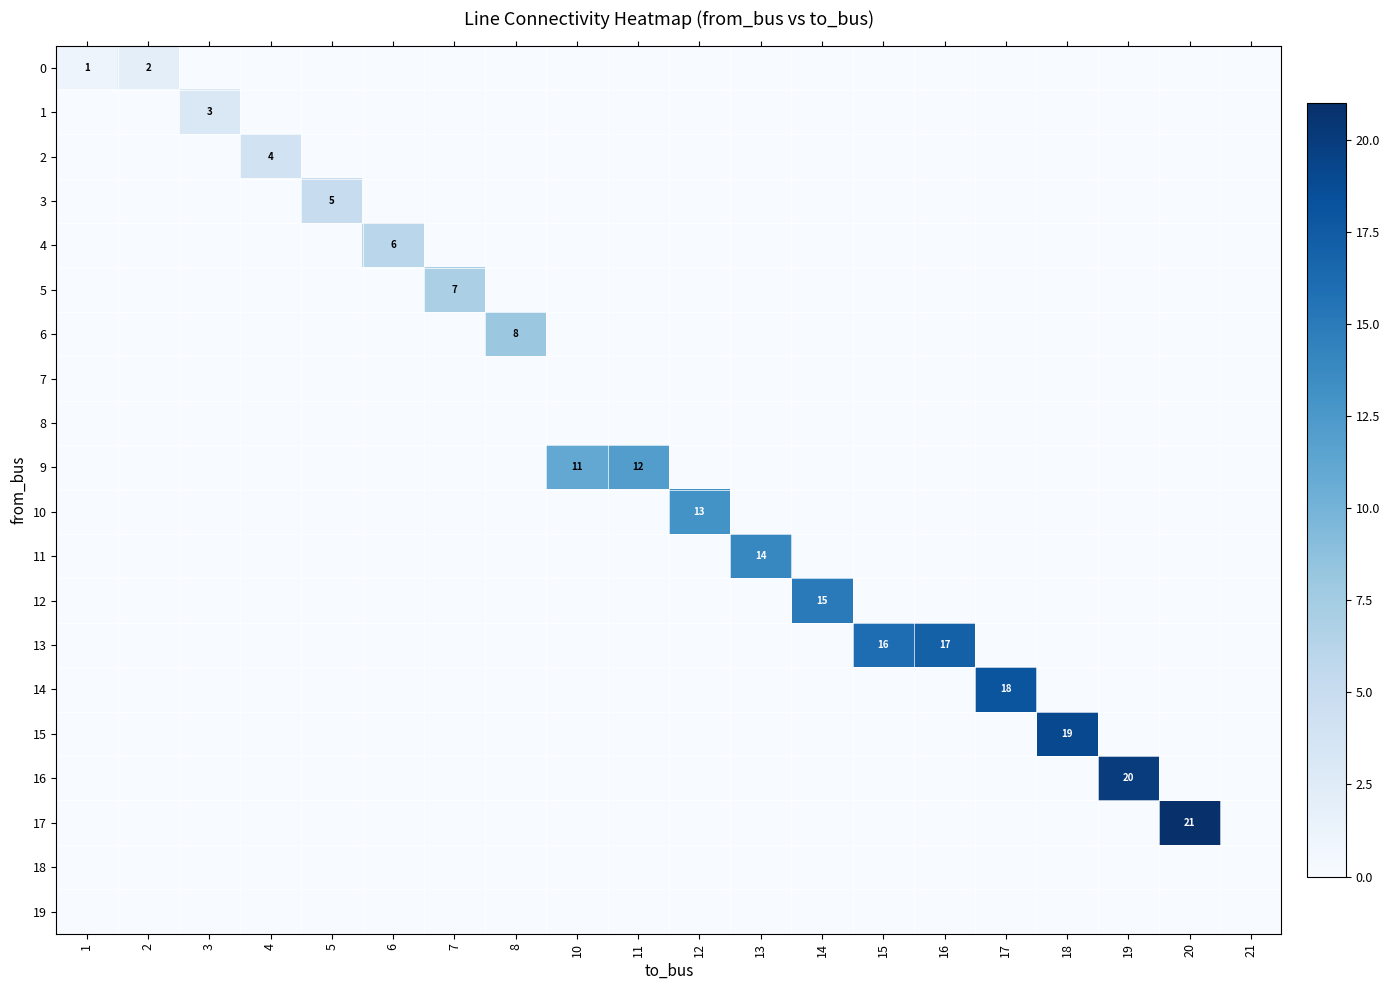

What is the difference between the maximum and minimum values in the 11 series?

14